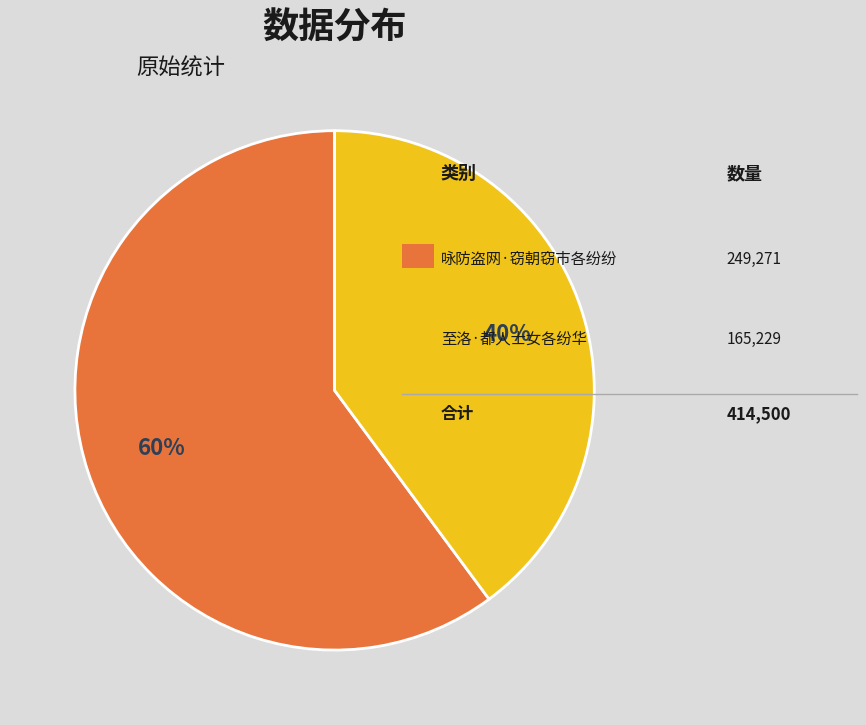

To the nearest percent, what is the average slice percentage?

50%